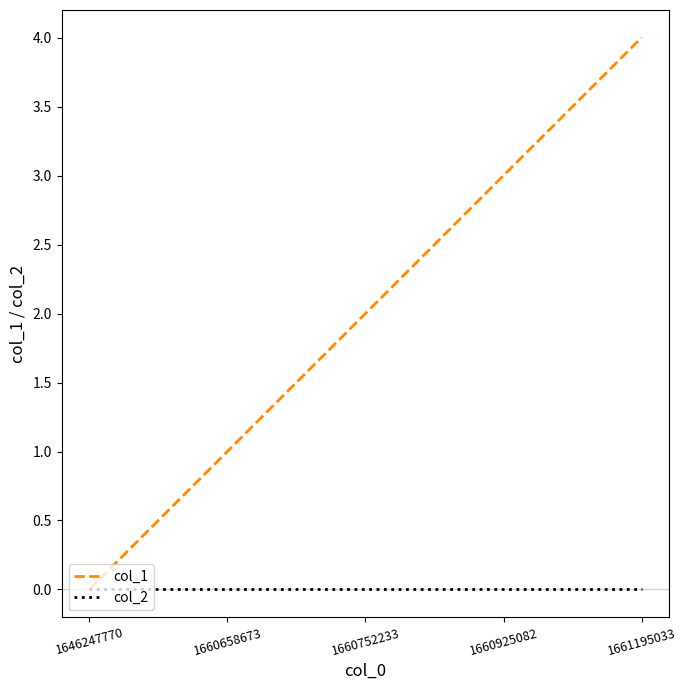

Reading left to right, extract all data points from this chart.

col_1: 0	1	2	3	4
col_2: 0	0	0	0	0